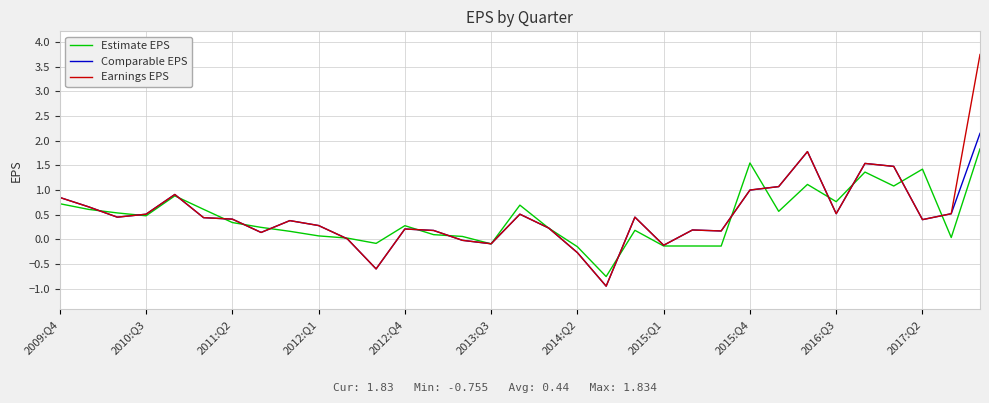

Which series has the largest range (max minus min)?

Earnings EPS